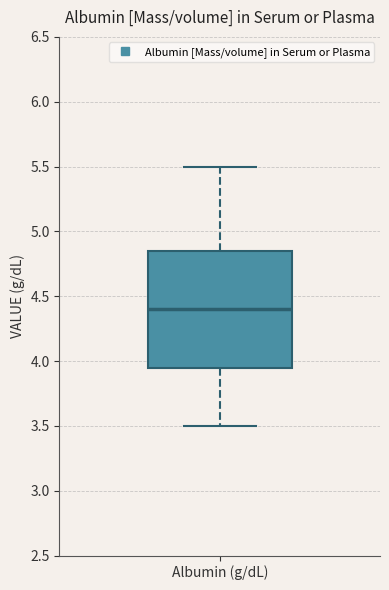

Where does the upper whisker of the box for Albumin (g/dL) end on the y-axis? The values are not printed on the chart, so give them approximately, as read against the axis.

5.50